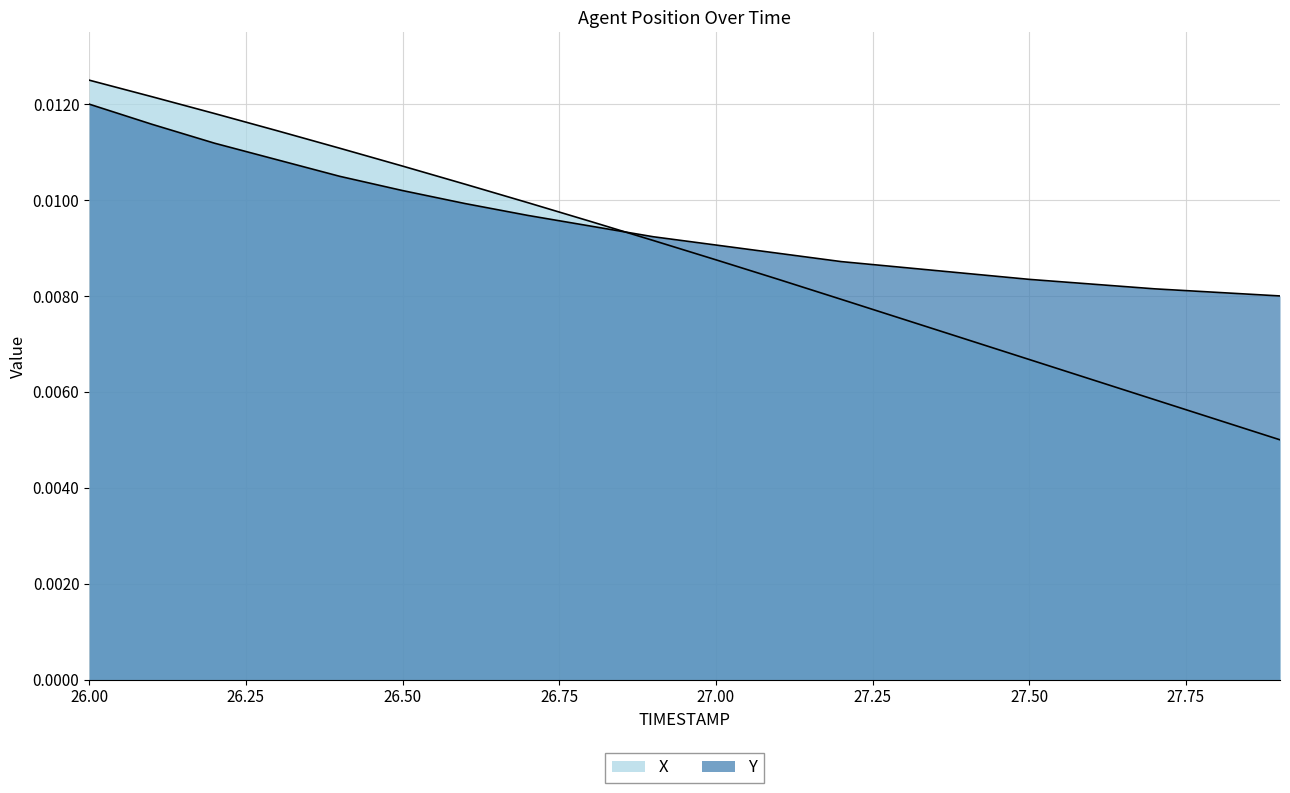

How many lines are shown in the chart?

2